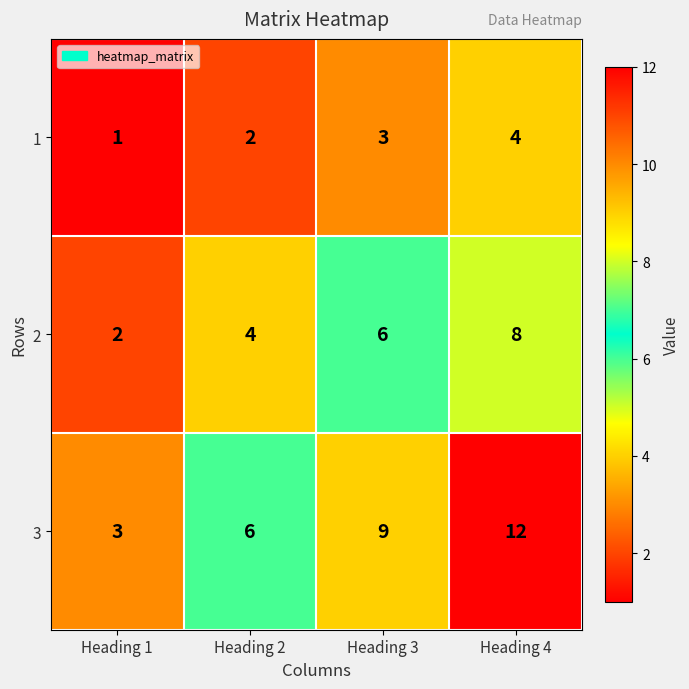

What is the smallest value displayed?

1